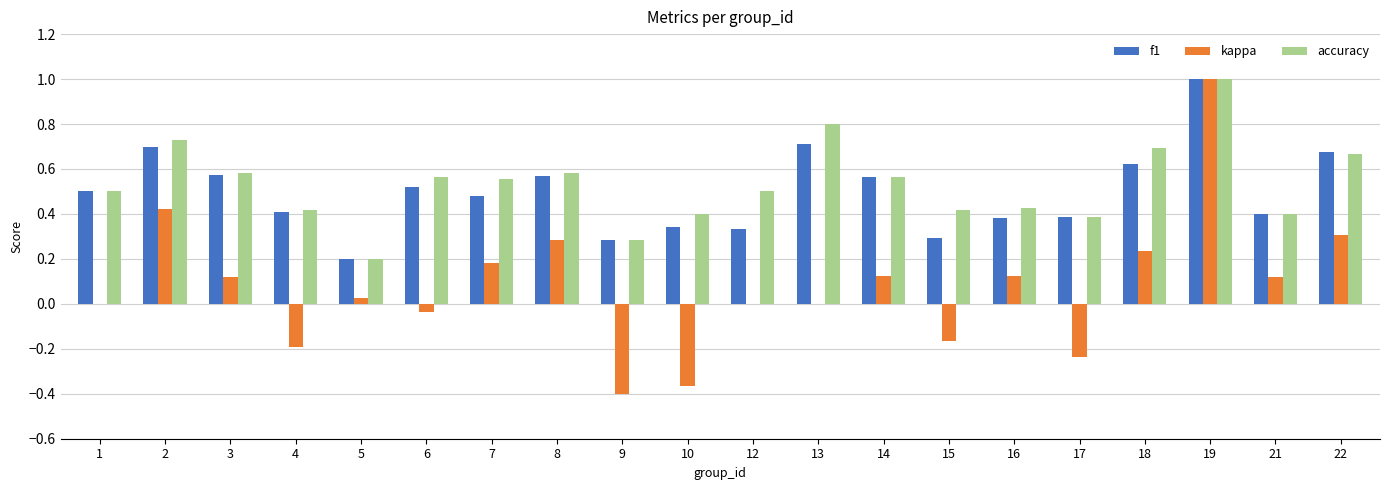

Between 5 and 18, which series saw the biggest shift?

accuracy